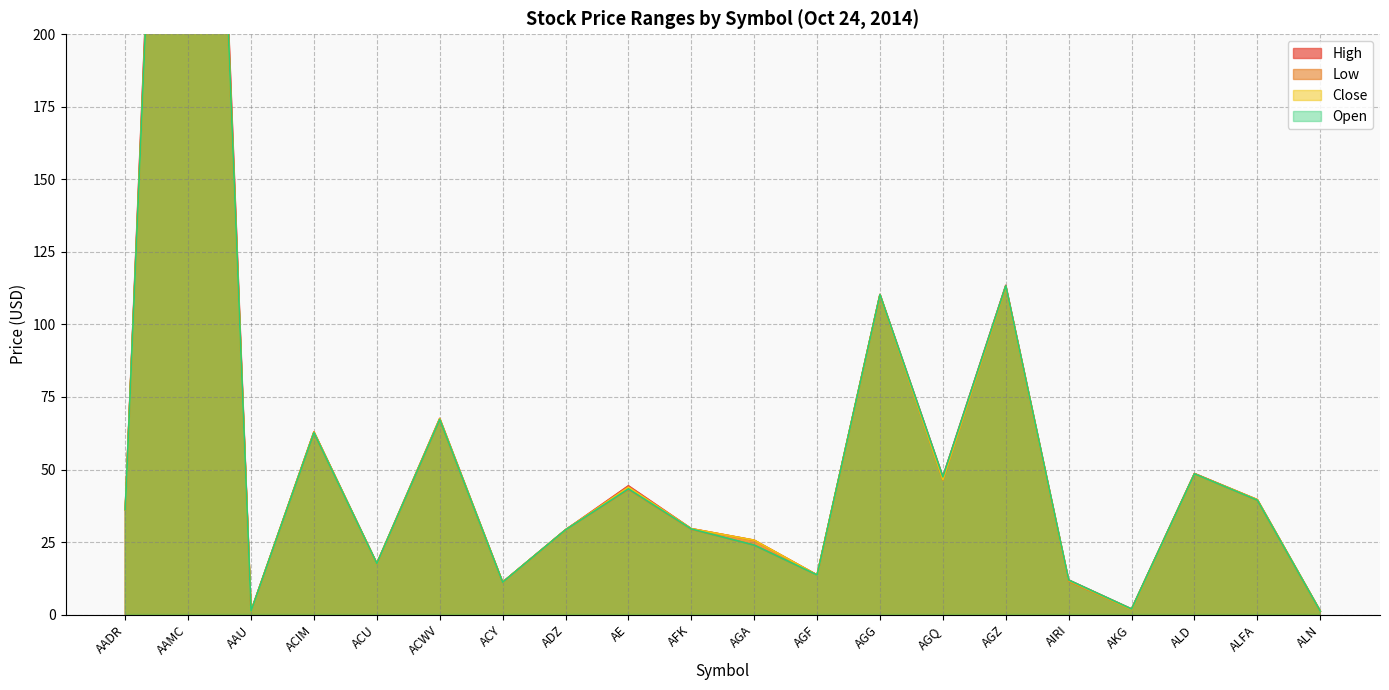

What is the label of the 1st point from the right?

ALN